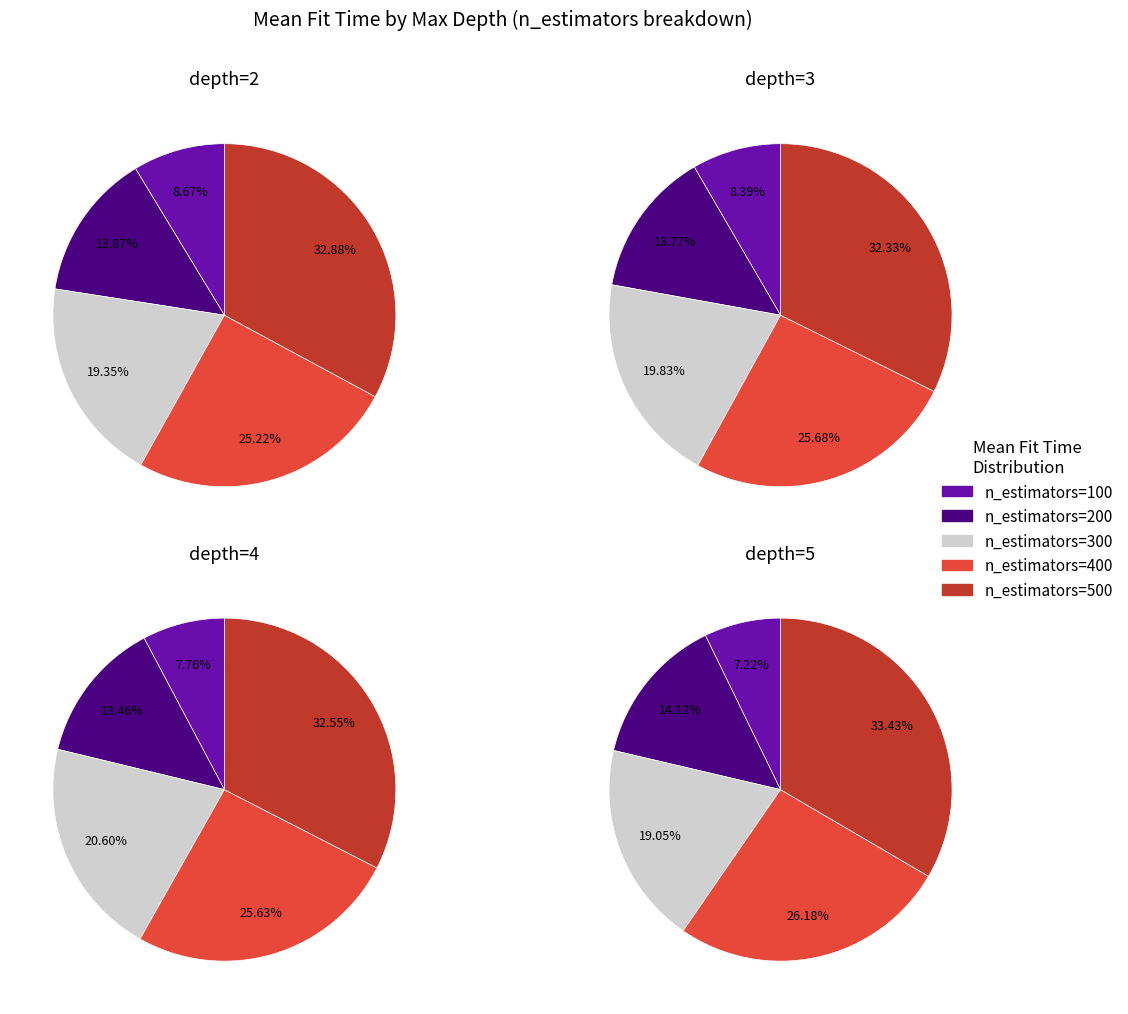

How many slices are in this pie chart?

5